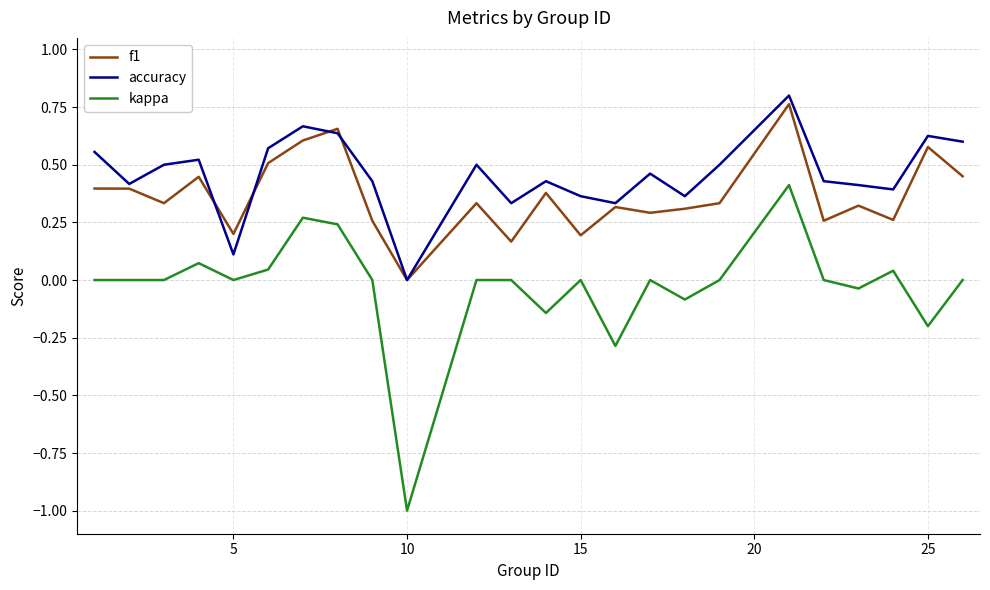

True or false: accuracy and kappa intersect in this chart.

False